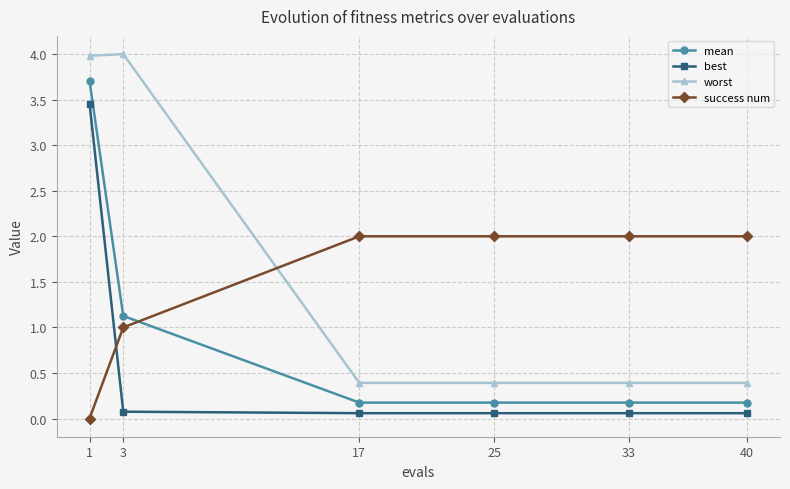

List the series in order of their peak value, highest first.

worst, mean, best, success num